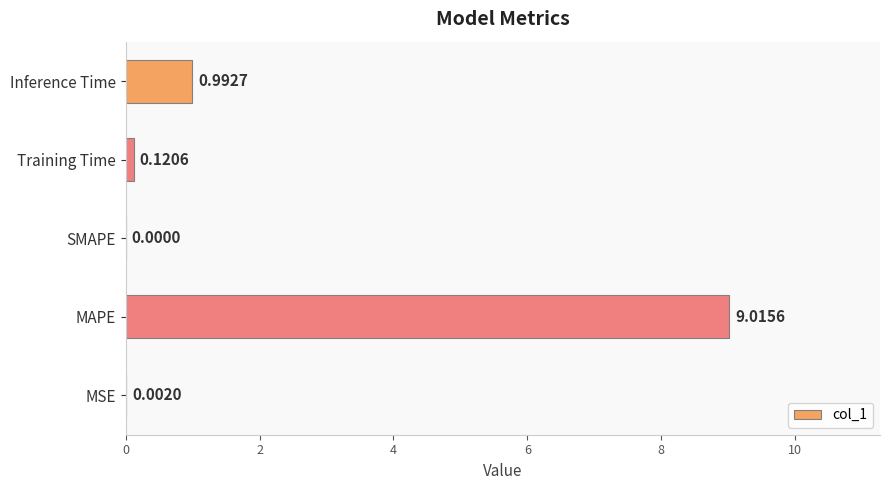

At which category does the chart reach its peak across all series?

MAPE